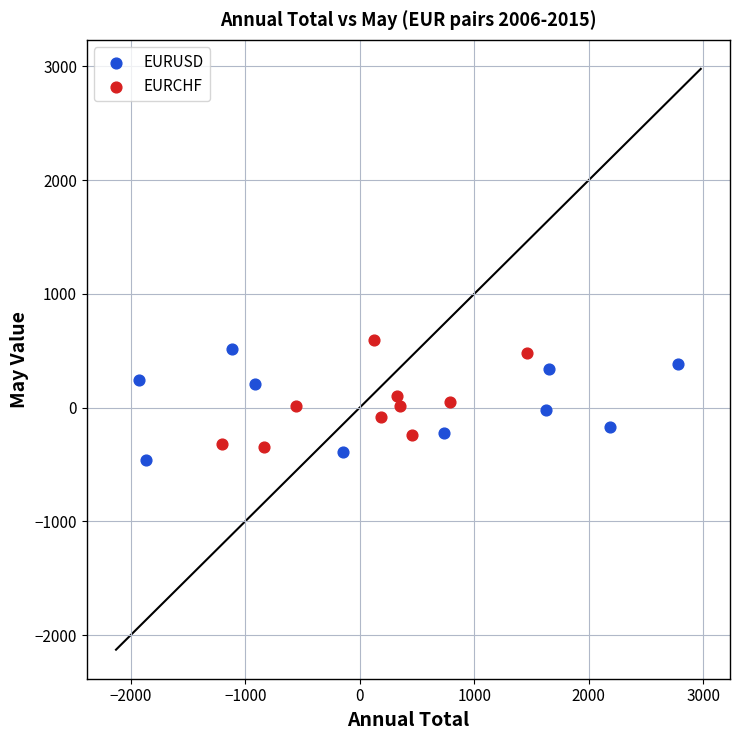

Which series has the widest spread of Y values?

EURUSD